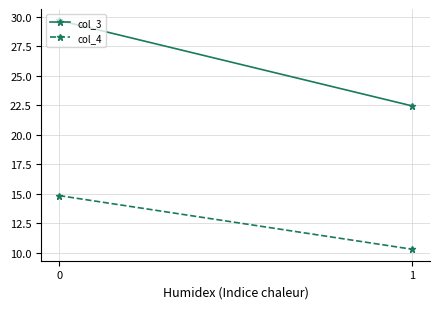

Is the value of col_4 at 0 greater than the value of col_3 at 0?

No